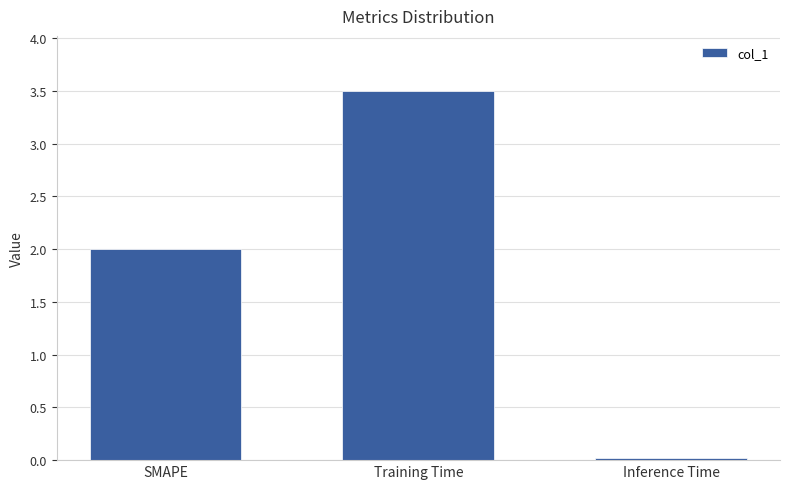

The value at Training Time is 1.7. True or false?

False